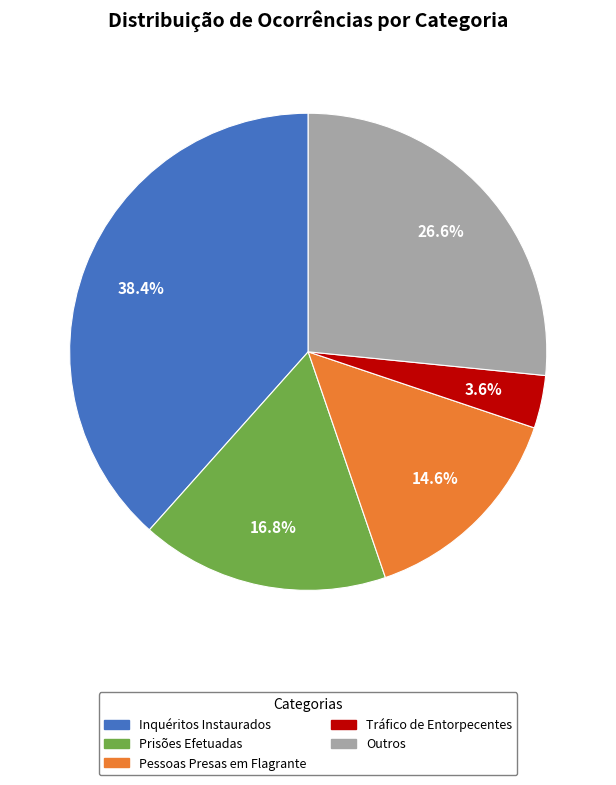

To the nearest percent, what is the difference between the largest and smallest slice percentages?

35%